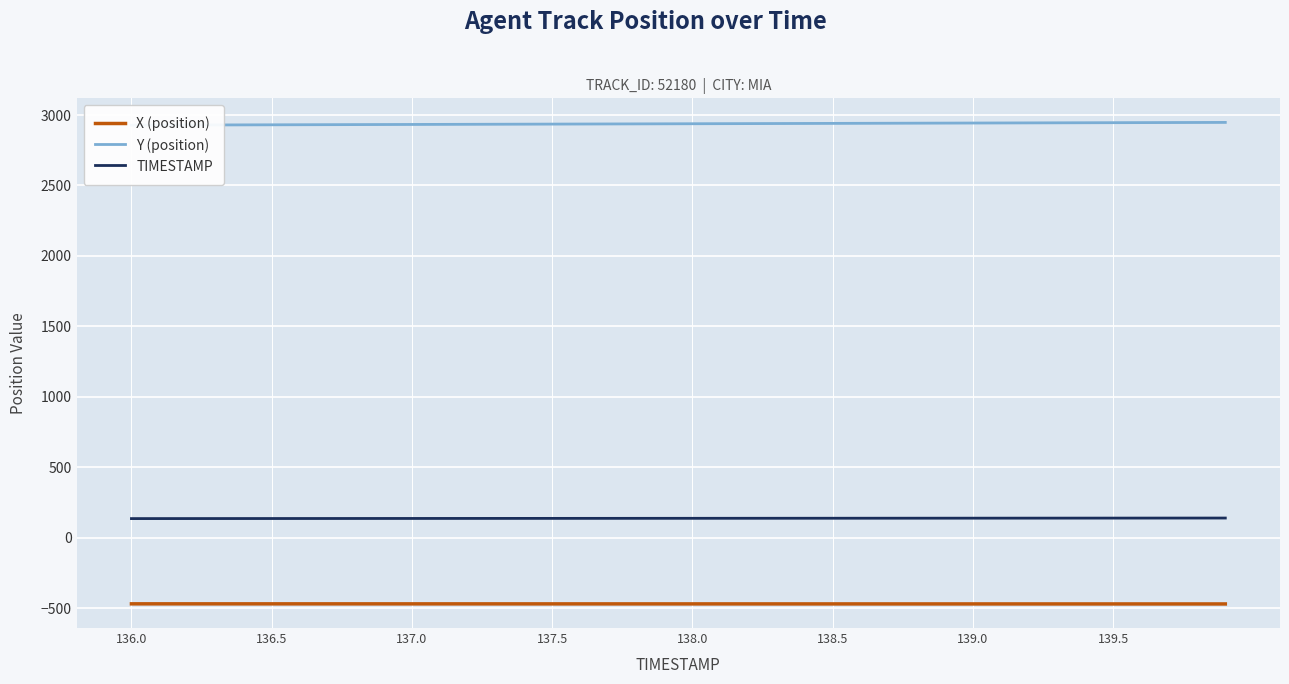

What is the difference between the maximum and minimum values in the X (position) series?

0.8